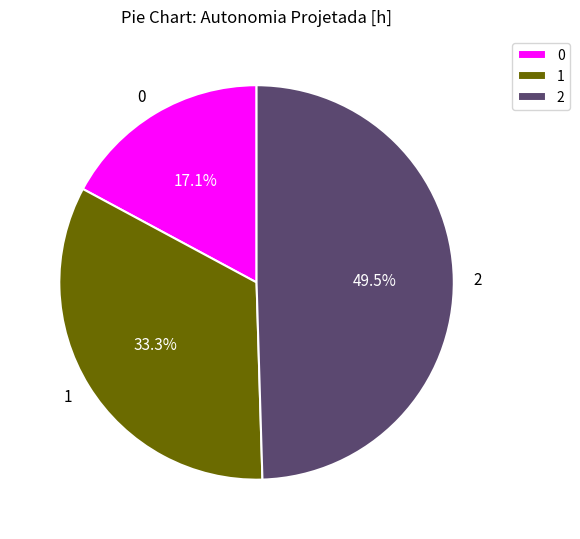

Rank the categories by value from highest to lowest.

2, 1, 0